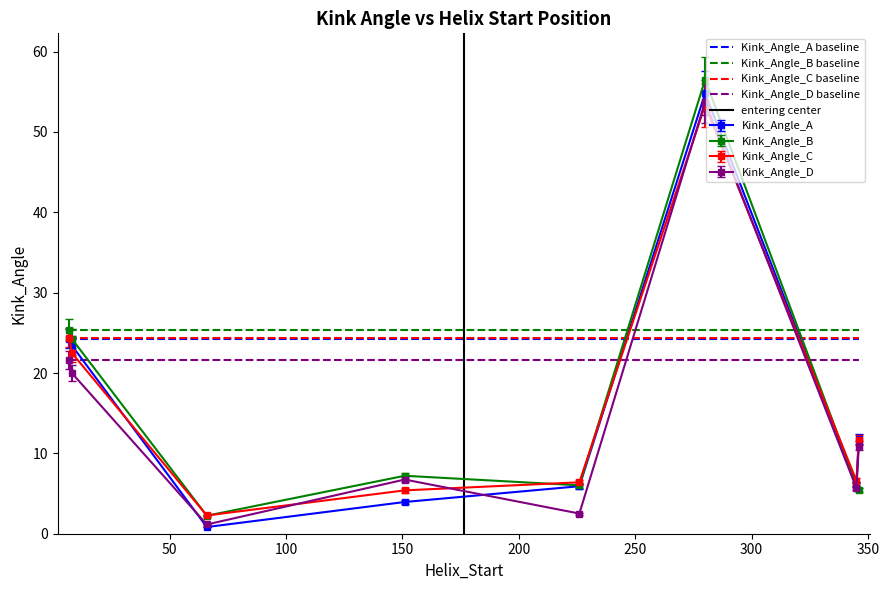

What is the highest value of the Kink_Angle_D series?

53.8